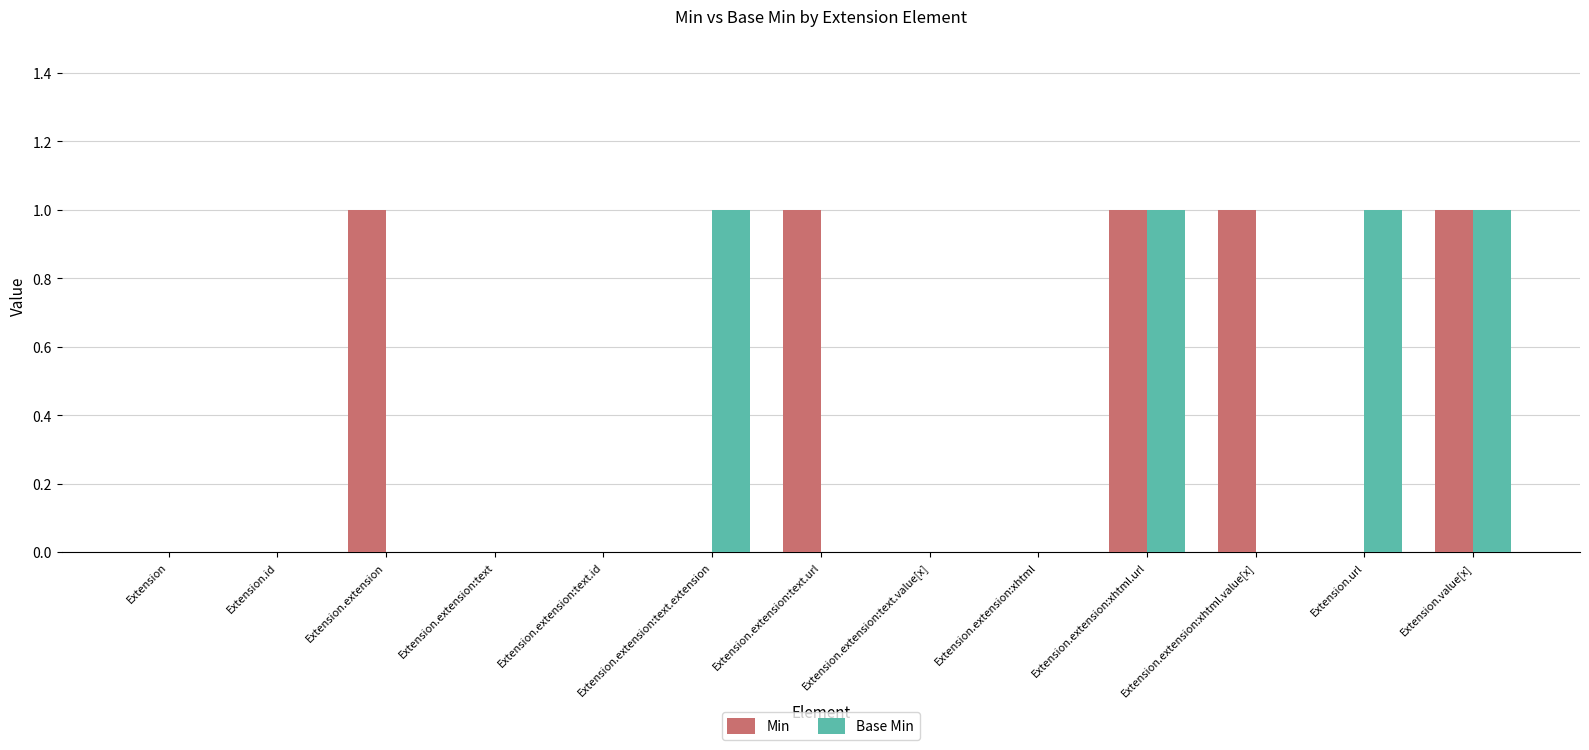

Count the Min values in the range 0 to 1.

13